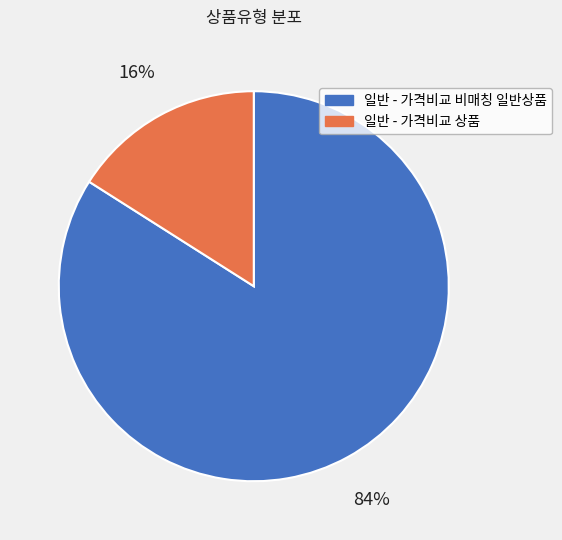

Which slice is the largest?

일반 - 가격비교 비매칭 일반상품